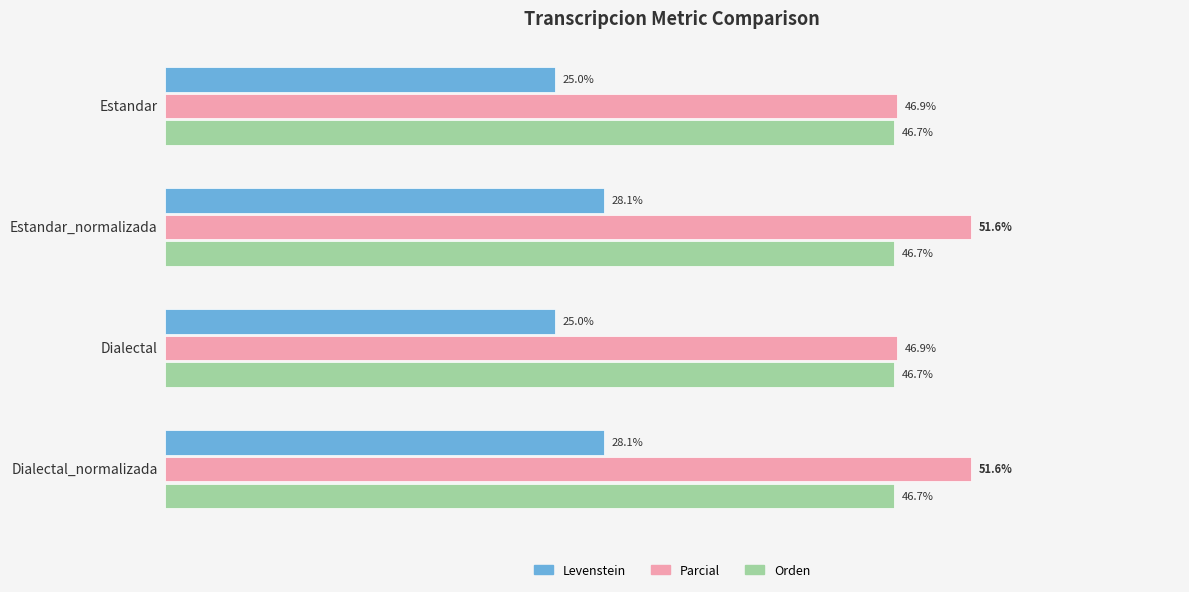

List the series in order of their peak value, lowest first.

Levenstein, Orden, Parcial